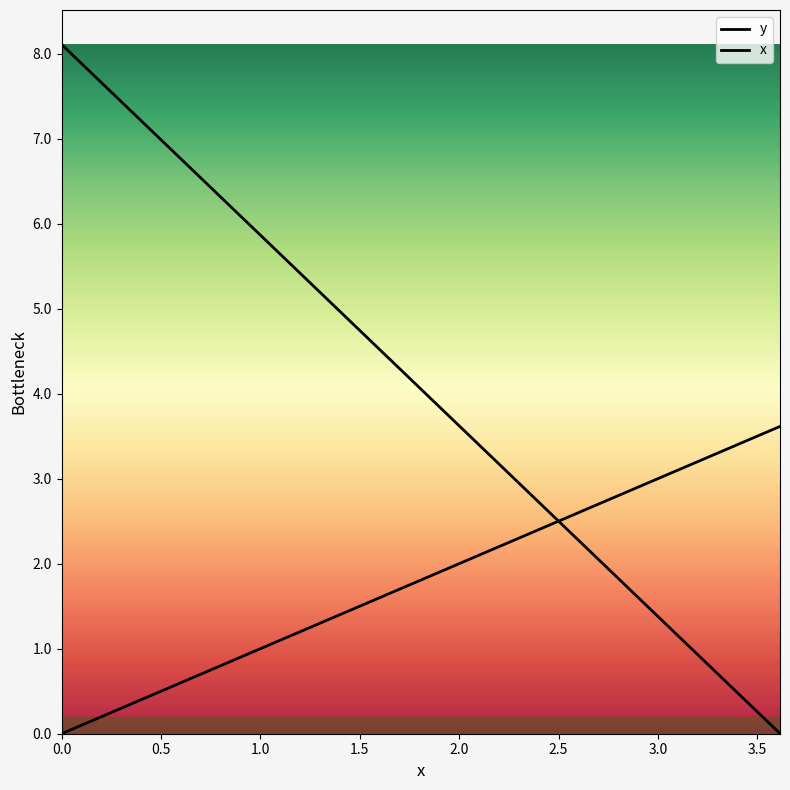

How many x values are between 1 and 3?

5